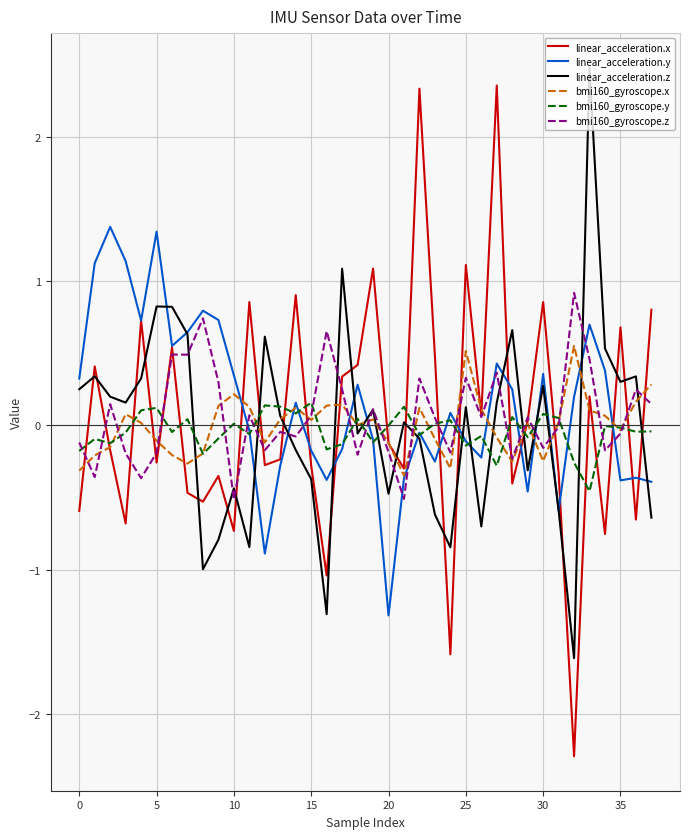

Which series has the largest range (max minus min)?

linear_acceleration.x